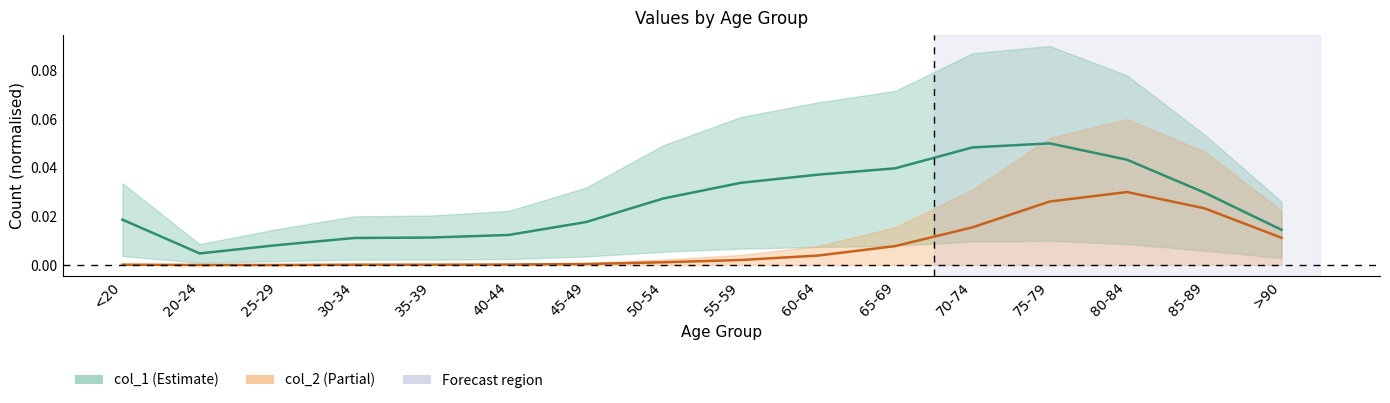

Rank the categories by col_1 value from highest to lowest.

75-79, 70-74, 80-84, 65-69, 60-64, 55-59, 85-89, 50-54, <20, 45-49, >90, 40-44, 35-39, 30-34, 25-29, 20-24